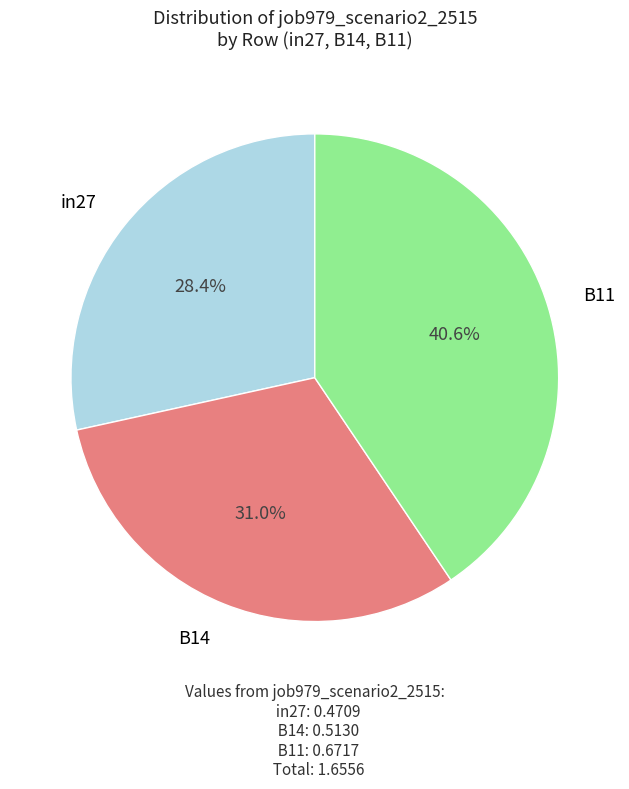

Does any single category account for the majority?

No